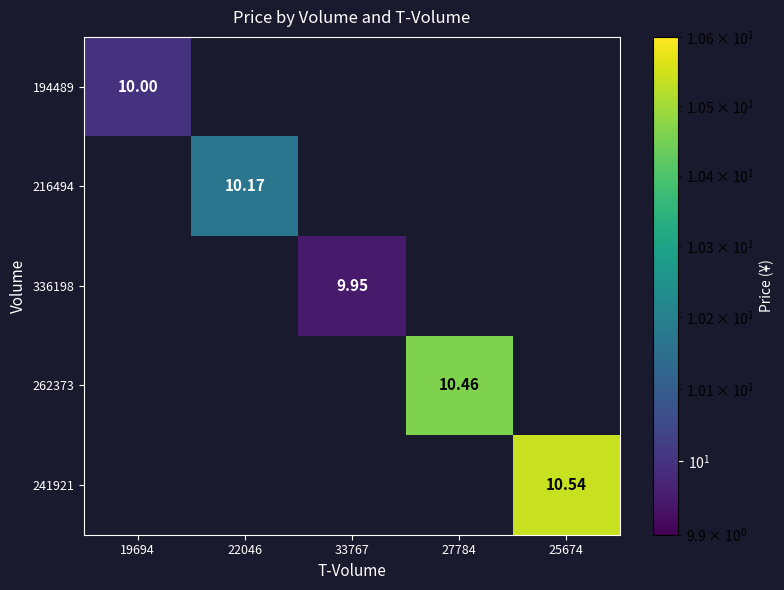

The 262373 series shows 5.2 at 27784. True or false?

False